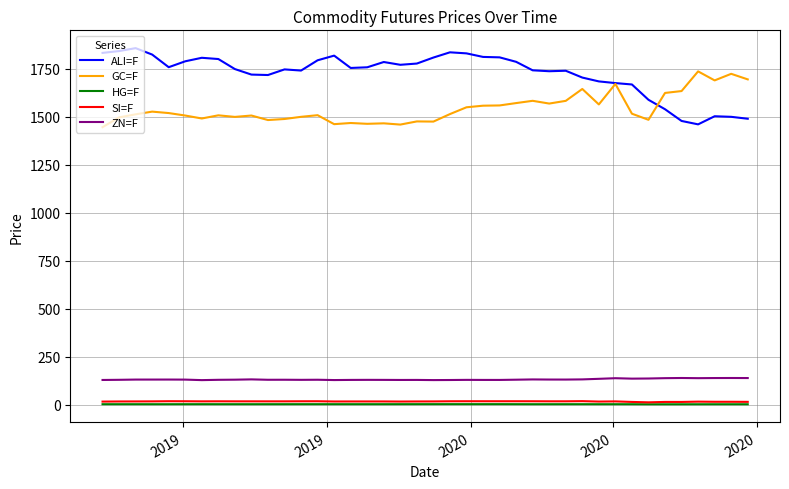

True or false: SI=F and ALI=F cross at least once.

False